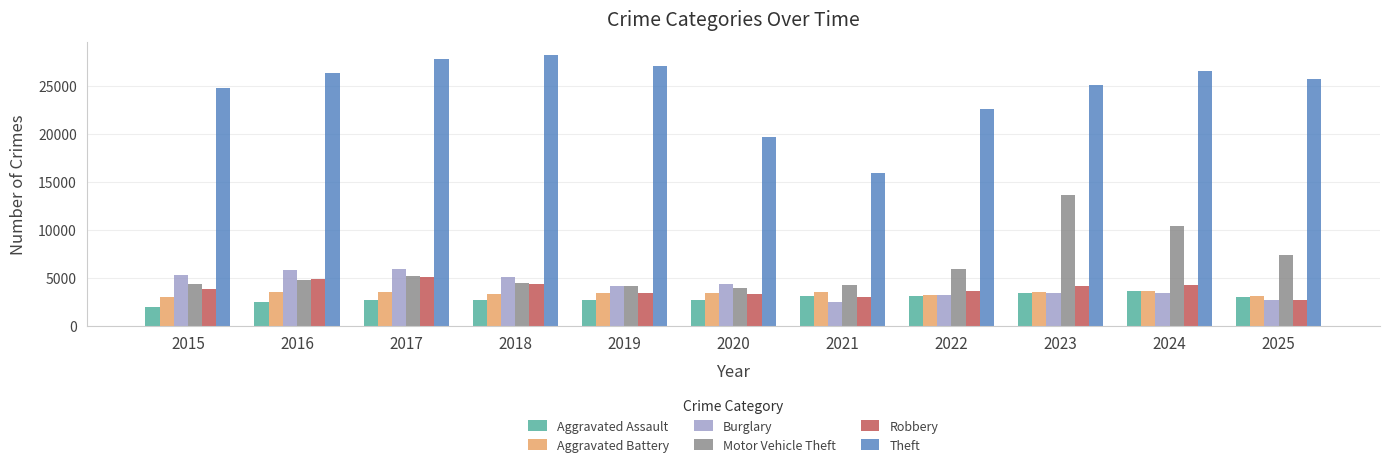

The value of Theft at 2025 is 25698. True or false?

True